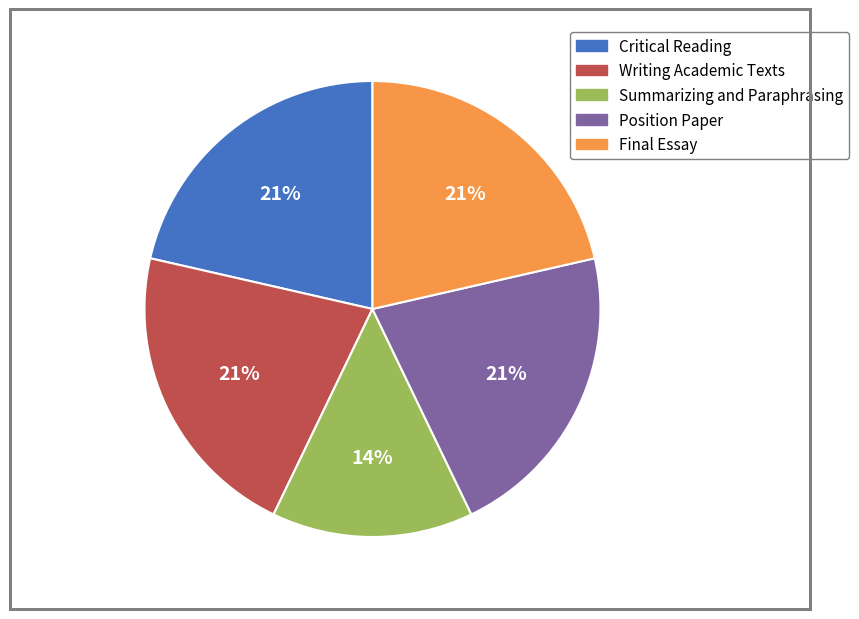

Do Writing Academic Texts and Critical Reading together represent more than half of the pie?

No